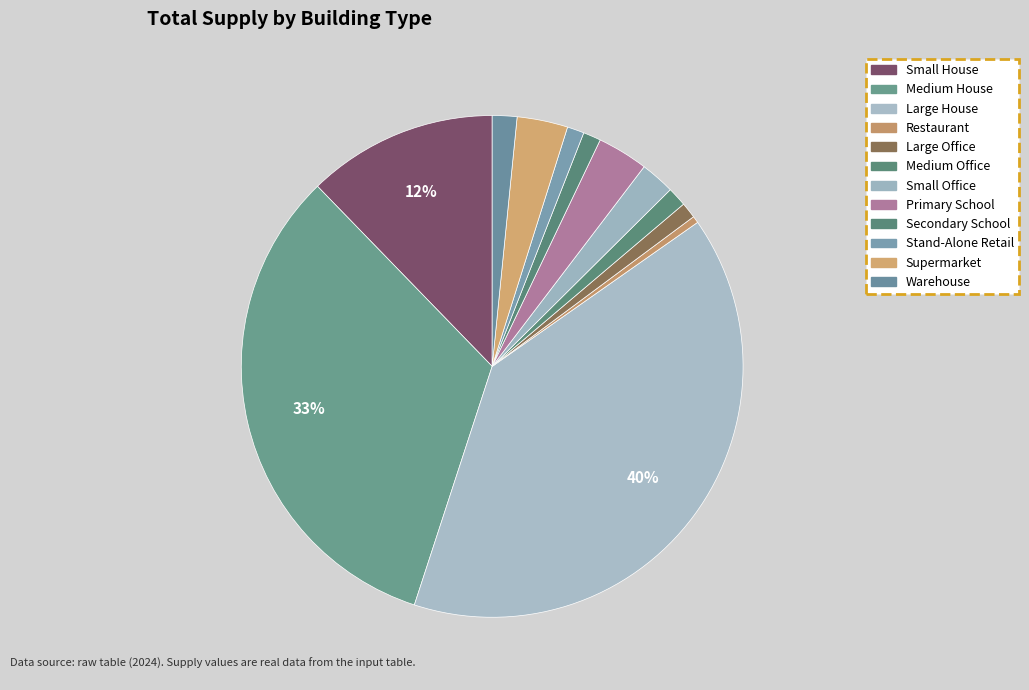

Rank the categories by value from lowest to highest.

Restaurant, Large Office, Stand-Alone Retail, Secondary School, Medium Office, Warehouse, Small Office, Primary School, Supermarket, Small House, Medium House, Large House